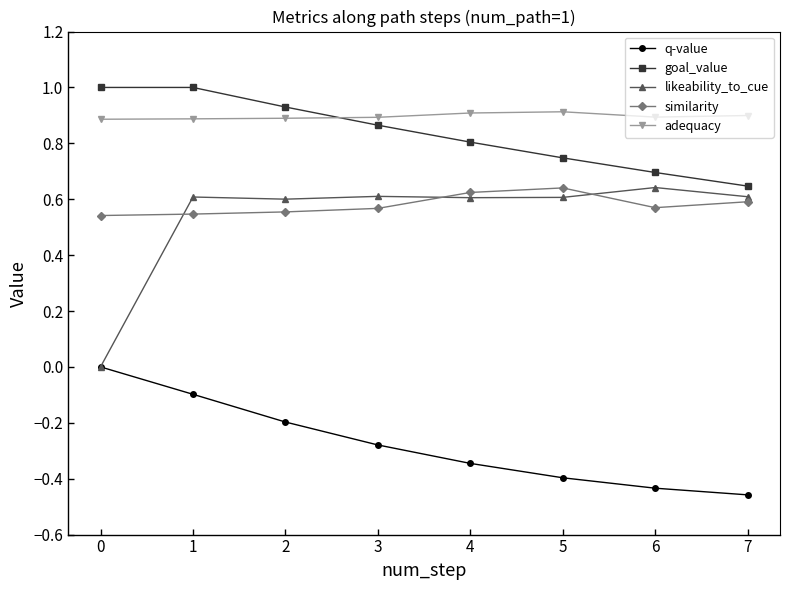

True or false: q-value has a value of -0.1 at 1.

True